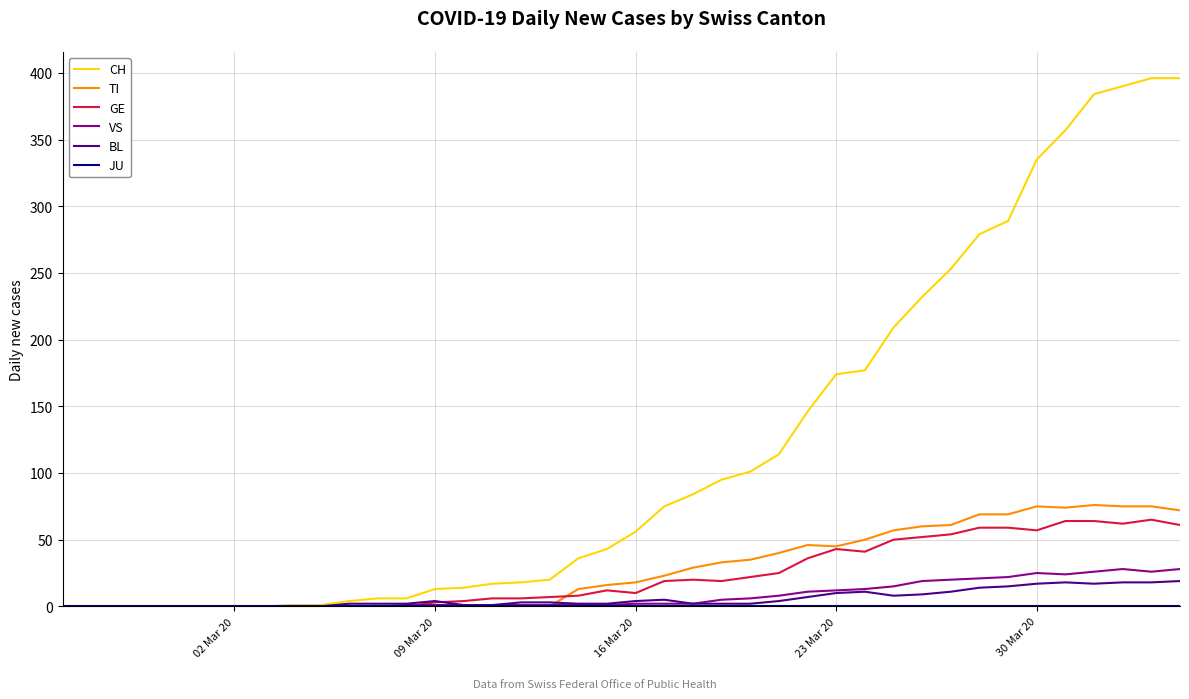

What is the maximum value shown in the chart?

396